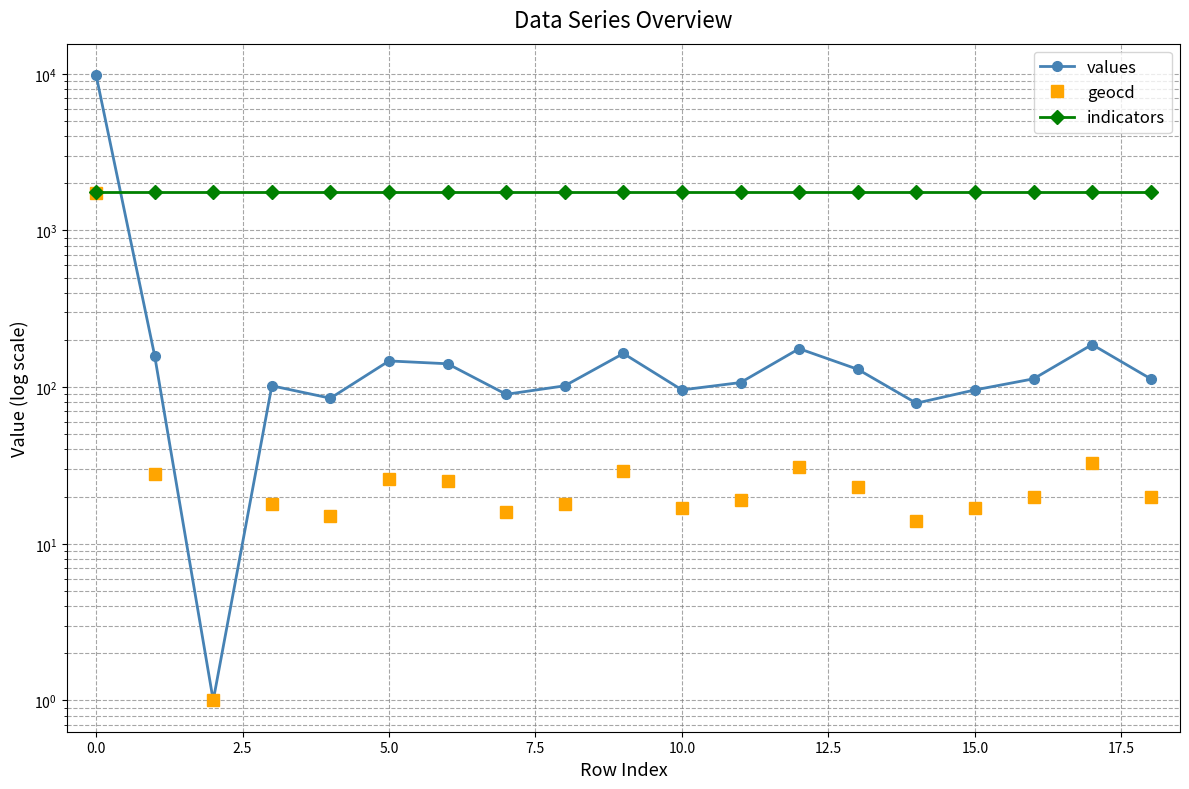

True or false: geocd and indicators cross at least once.

False